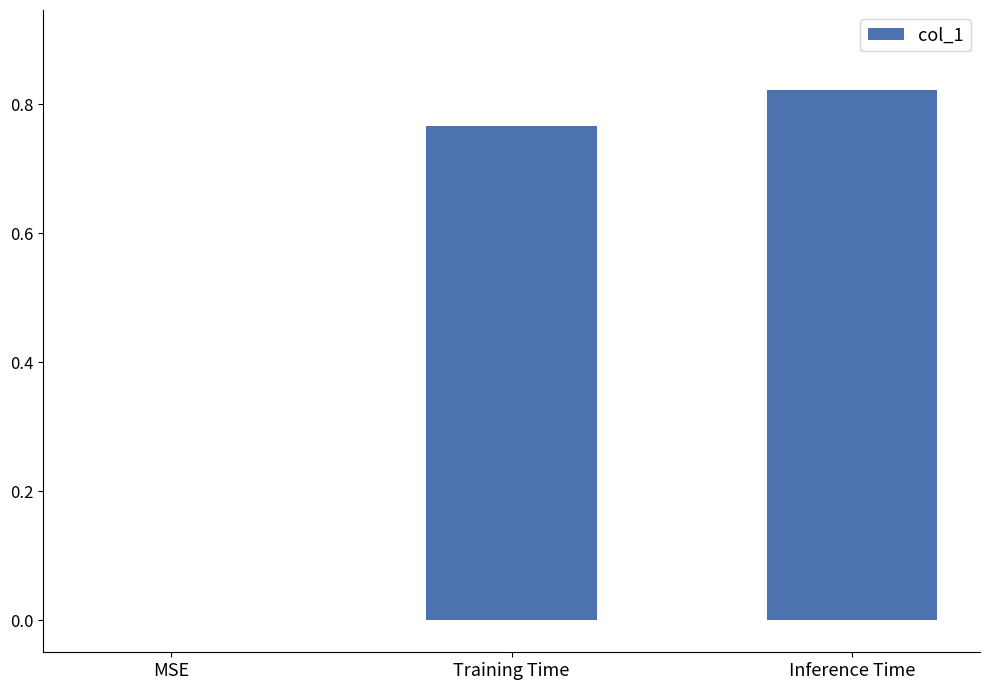

What is the sum of all values?

1.6